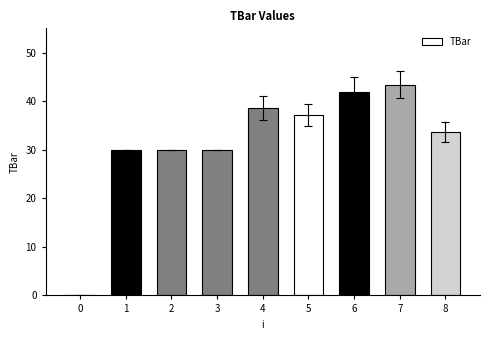

What is the change in value from 2 to 7?

+13.4